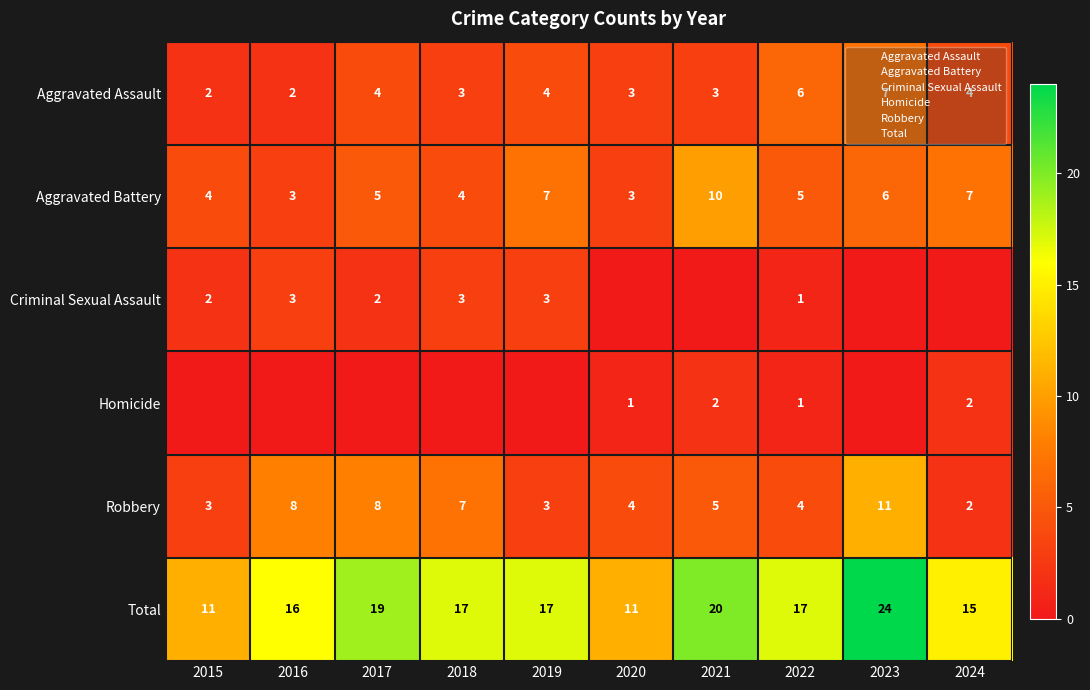

Count the Robbery values in the range 3 to 8.

8